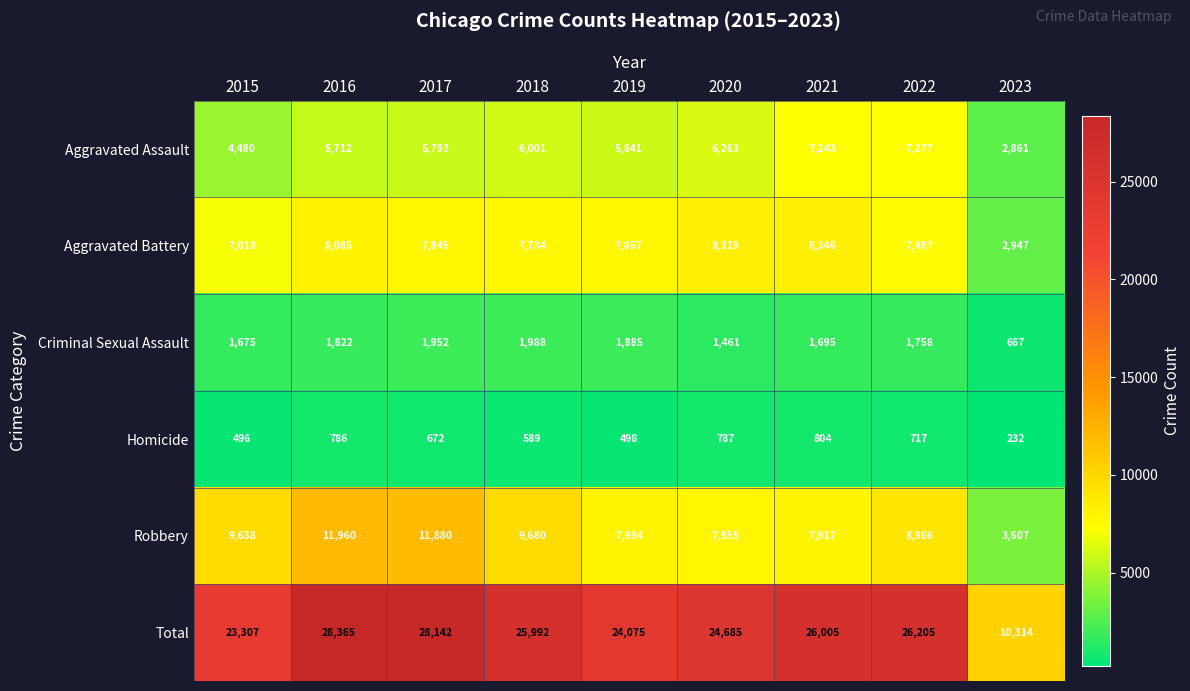

How many data points in Aggravated Assault are less than 5841?

4